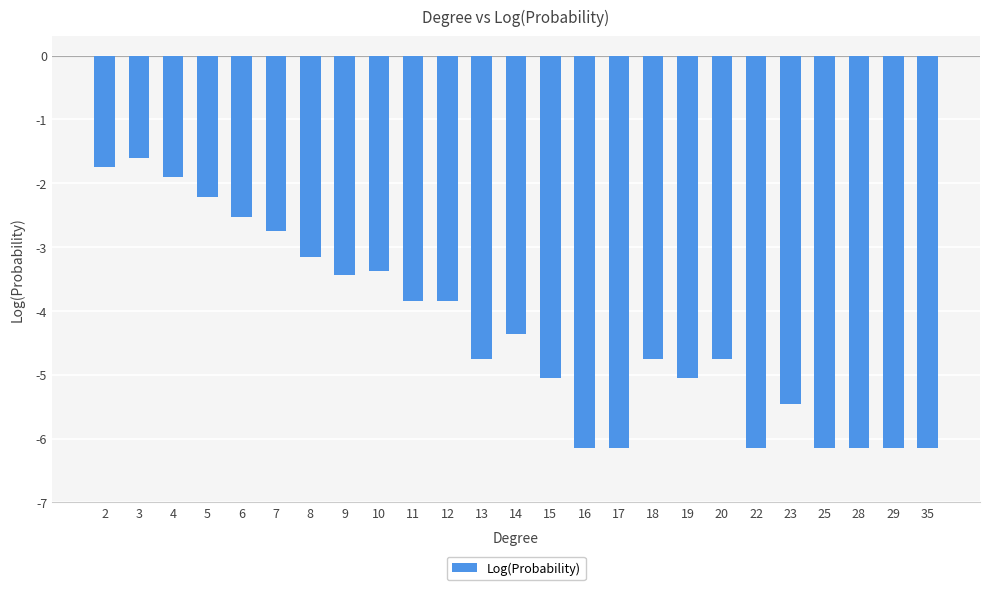

Where is the data nearest to the value -3?

8